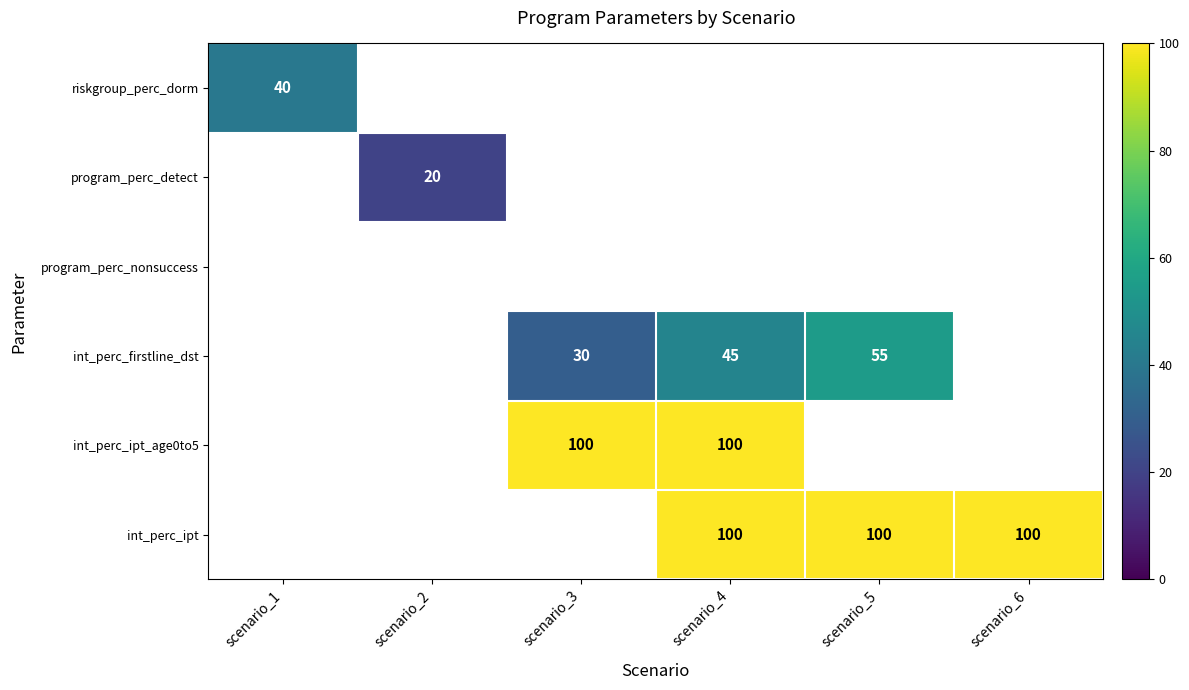

True or false: int_perc_firstline_dst has a value of 16 at scenario_4.

False